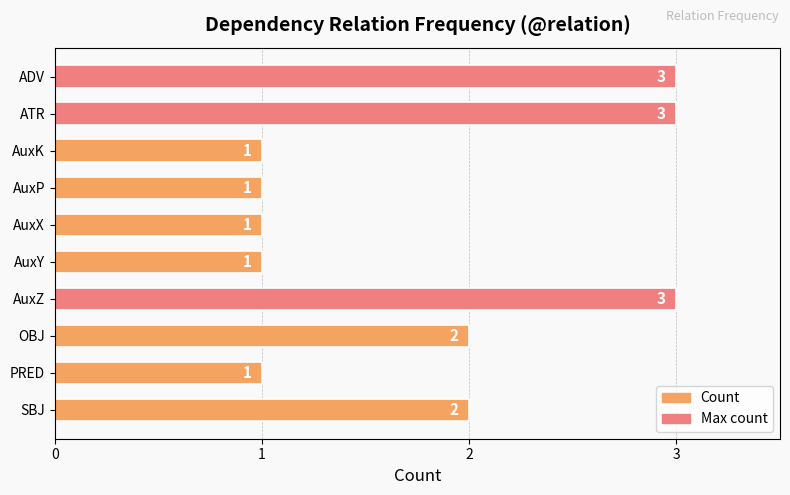

Reading top to bottom, list all the values displayed in this chart.

ADV=3	ATR=3	AuxK=1	AuxP=1	AuxX=1	AuxY=1	AuxZ=3	OBJ=2	PRED=1	SBJ=2